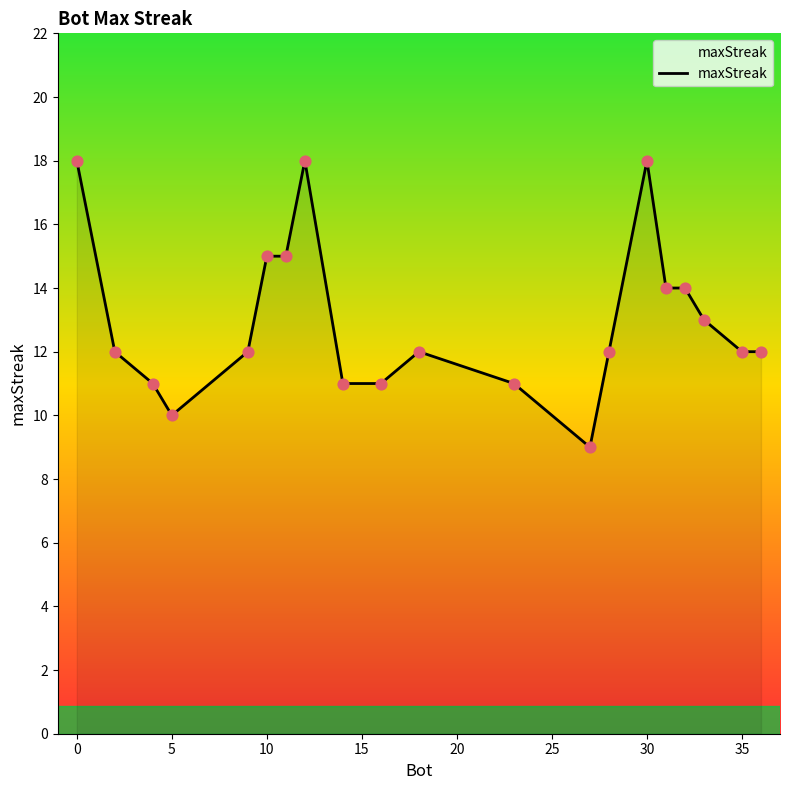

What is the smallest value displayed?

9